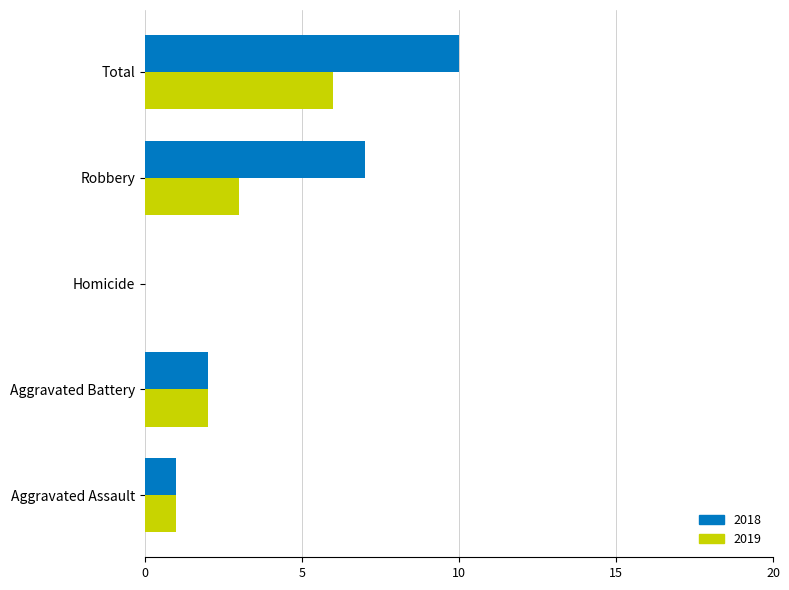

Count the number of data series in this chart.

2